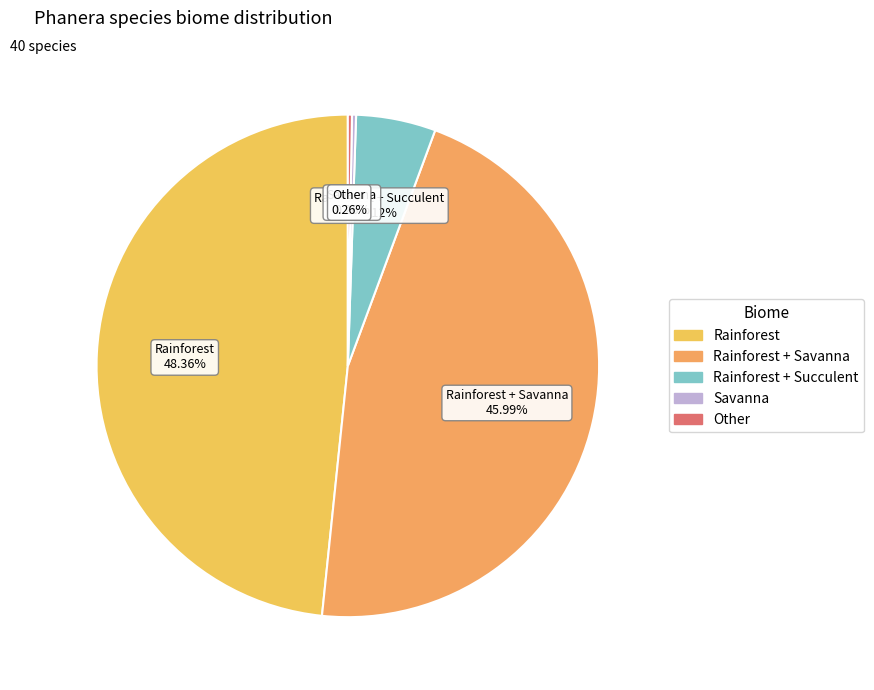

To the nearest percent, what is the average slice percentage?

20%